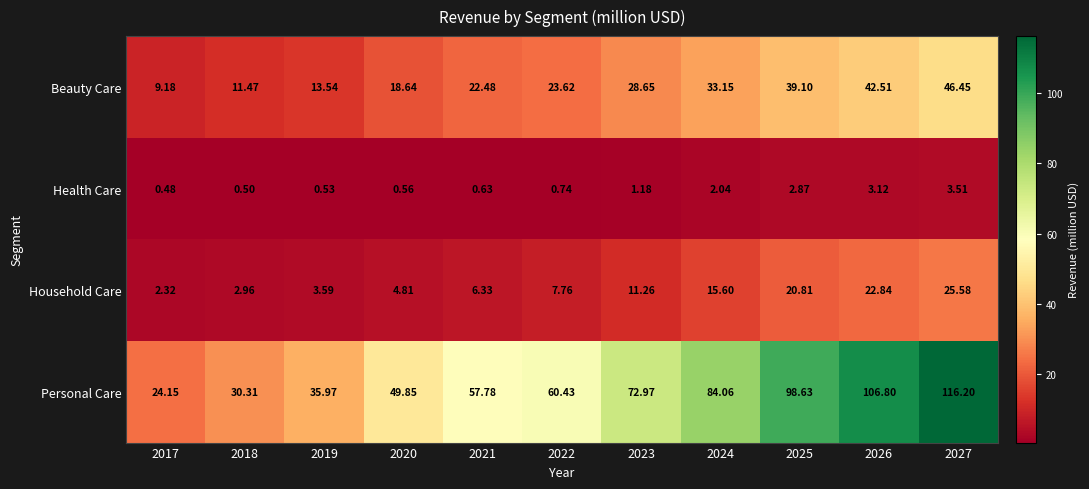

Rank the series at 2026 from lowest to highest value.

Health Care, Household Care, Beauty Care, Personal Care